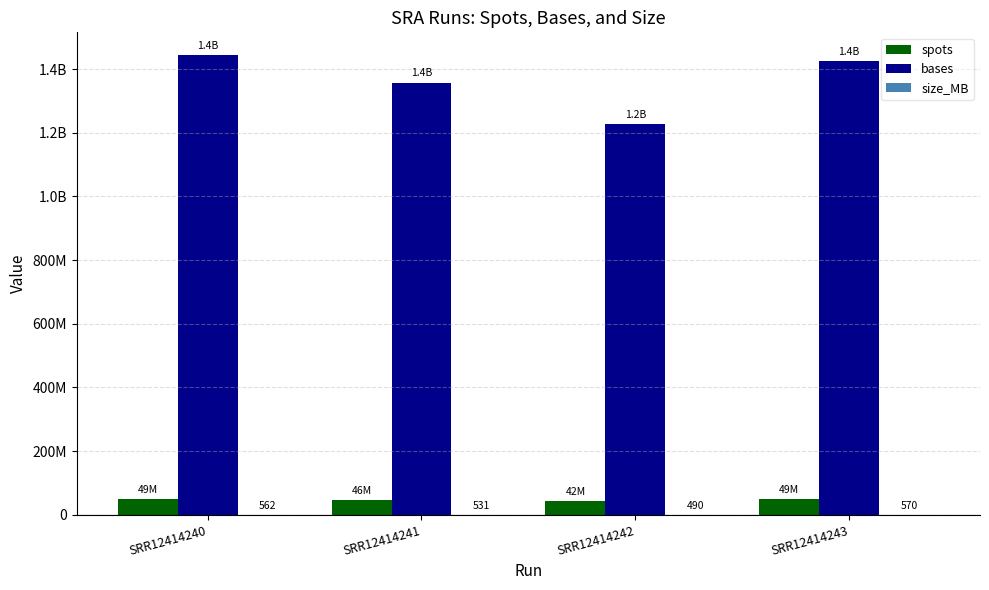

What is the value of the size_MB bar at the 3rd from the left?

490